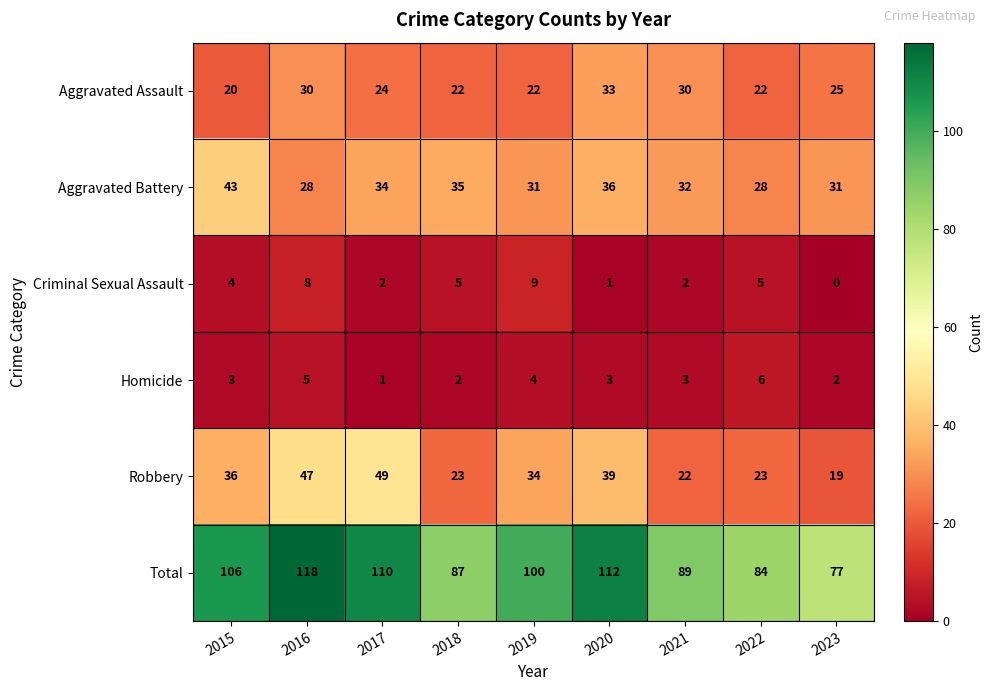

What is the total value across all series at 2023?

154